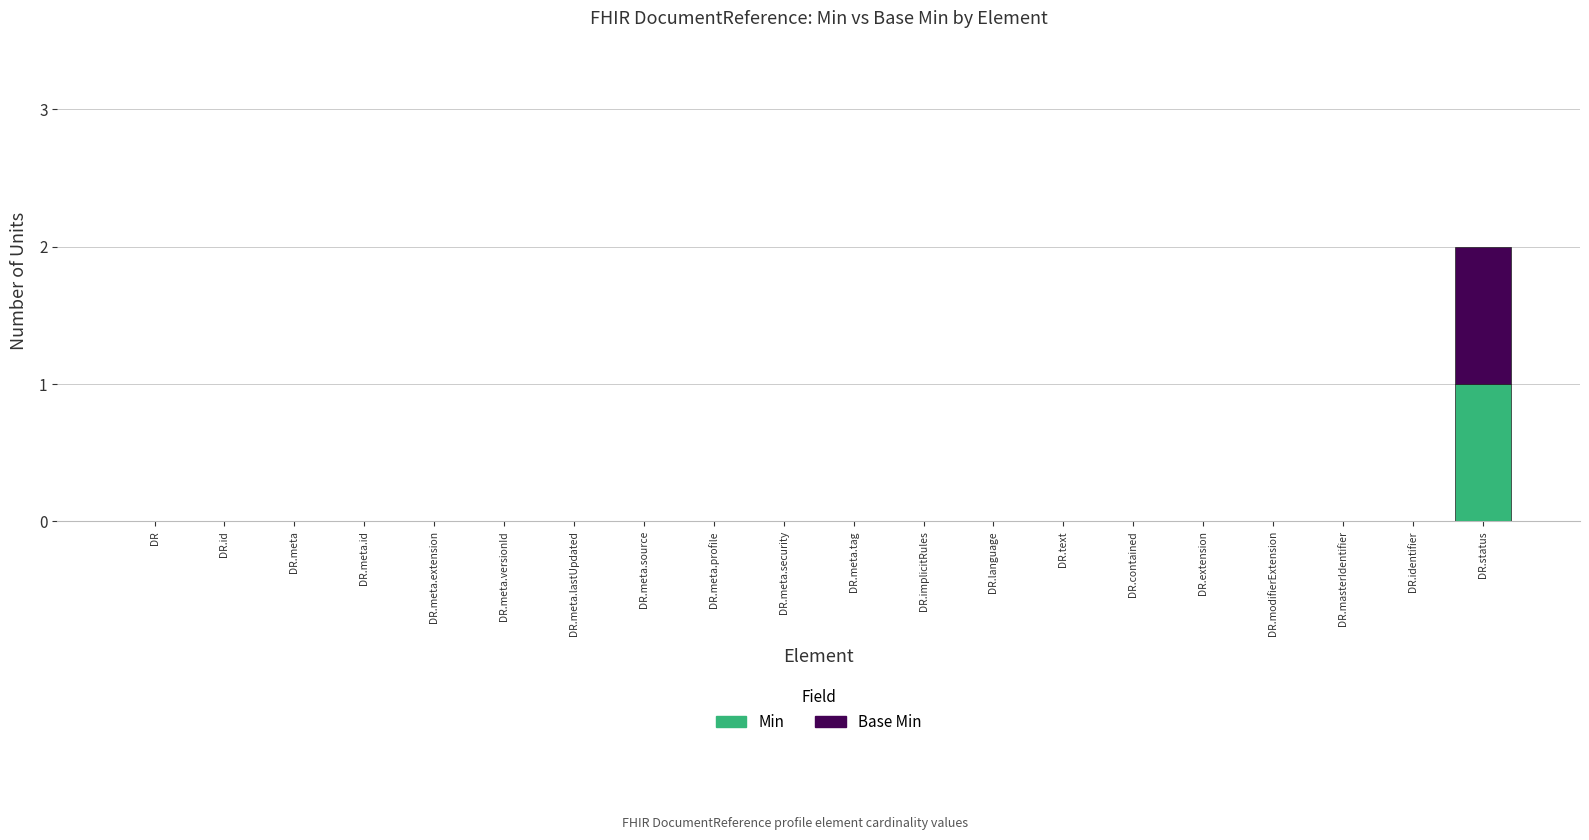

At which category is the sum across all series the highest?

DR.status